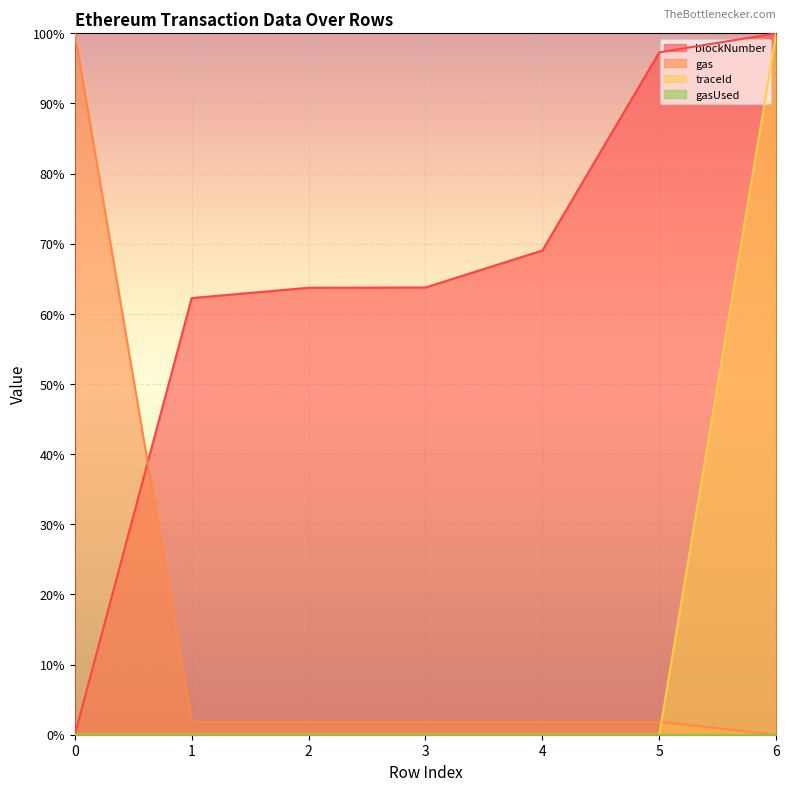

At which category is the sum across all series the highest?

6